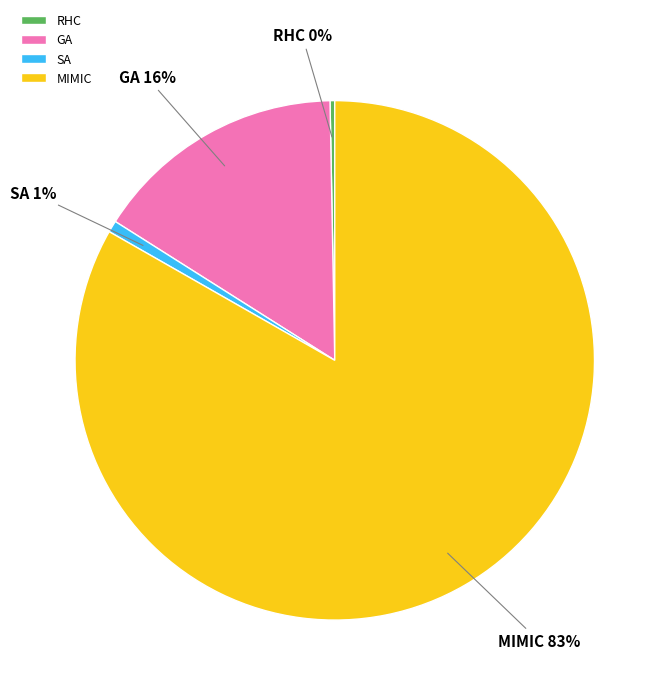

What percentage is the GA slice, to the nearest percent?

16%